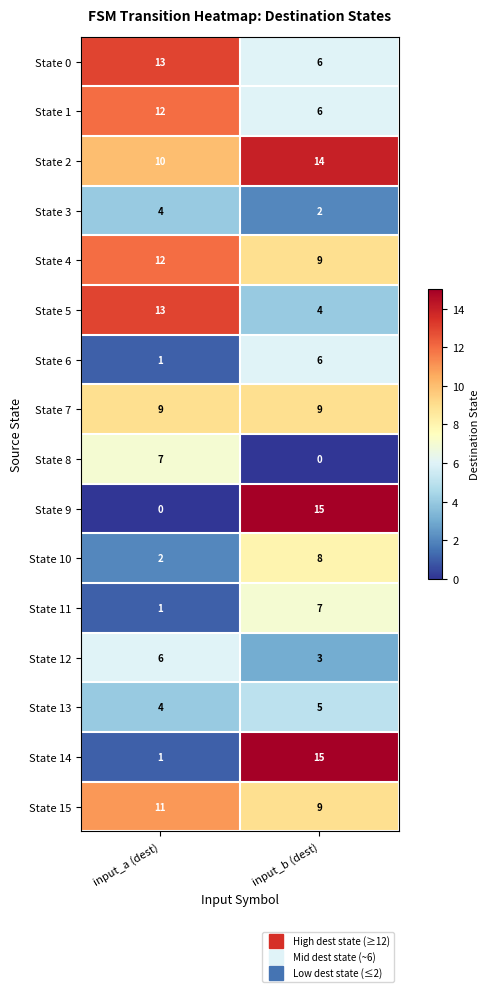

The State 6 series shows 1 at input_a (dest). True or false?

True